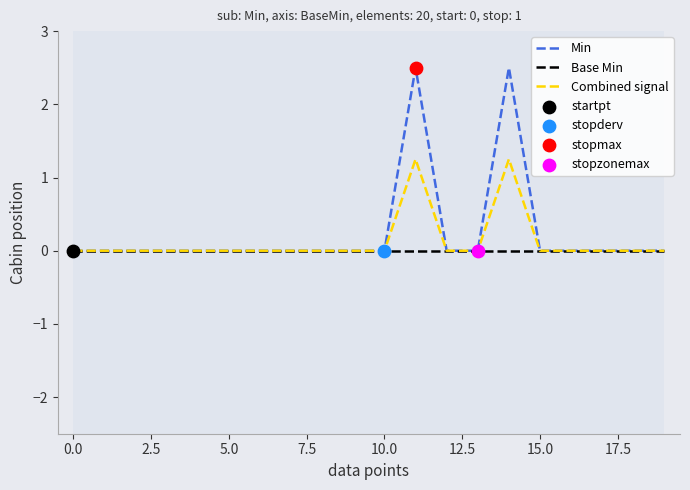

Which series has the widest spread of values?

Min